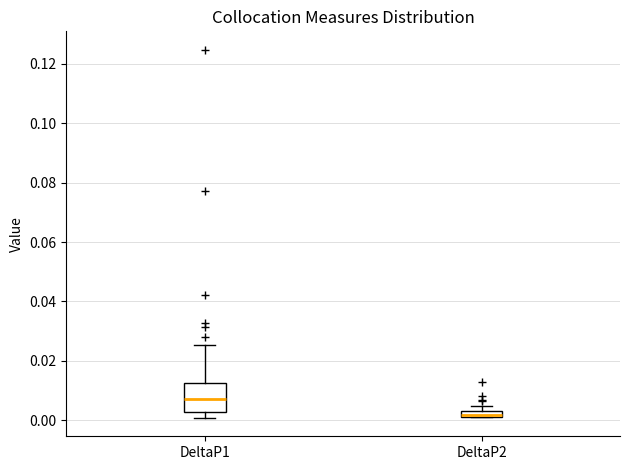

Which box is the tallest, from its lower edge to its upper edge?

DeltaP1